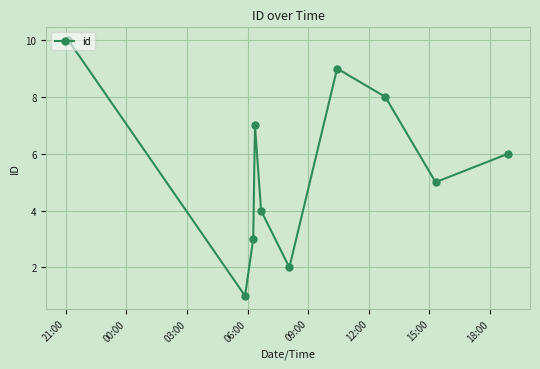

What is the difference between the maximum and second lowest values?

8